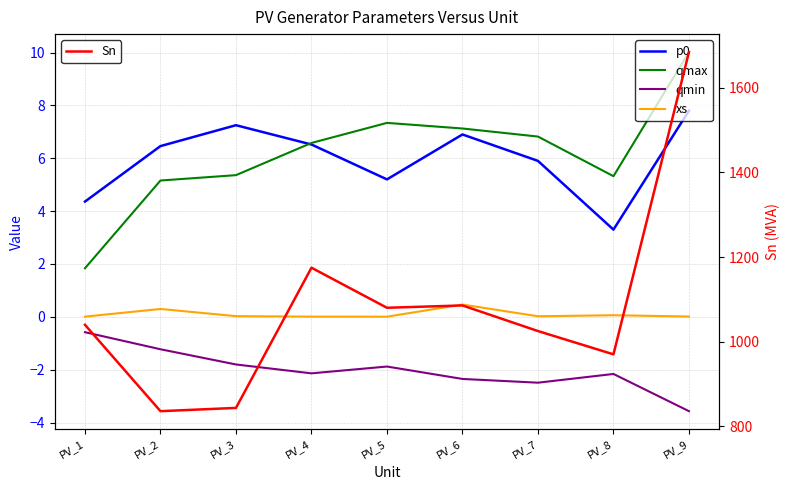

Does the chart display data point markers on the line(s)?

No